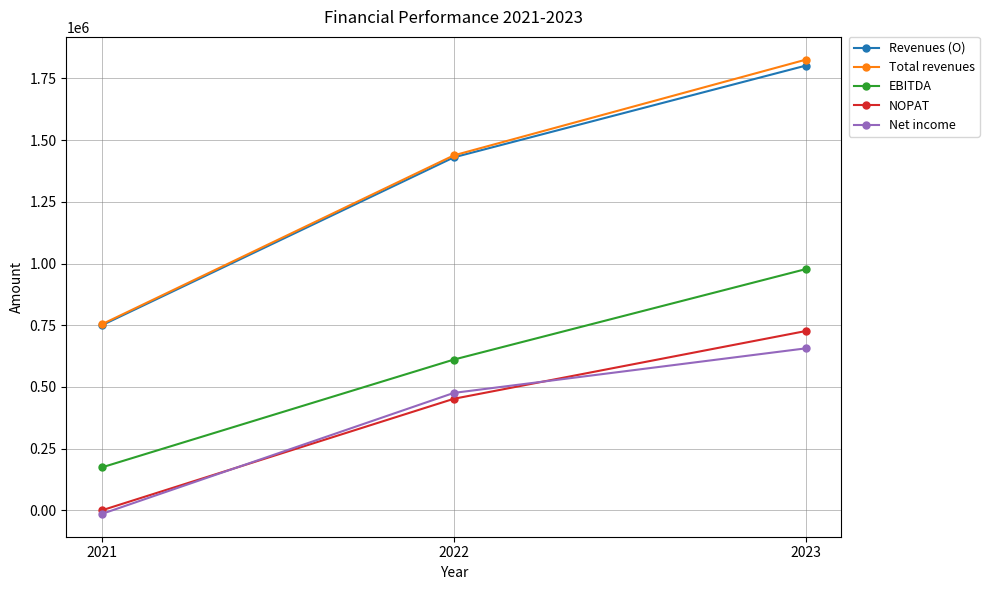

Count the EBITDA values in the range 173680 to 977608.

3